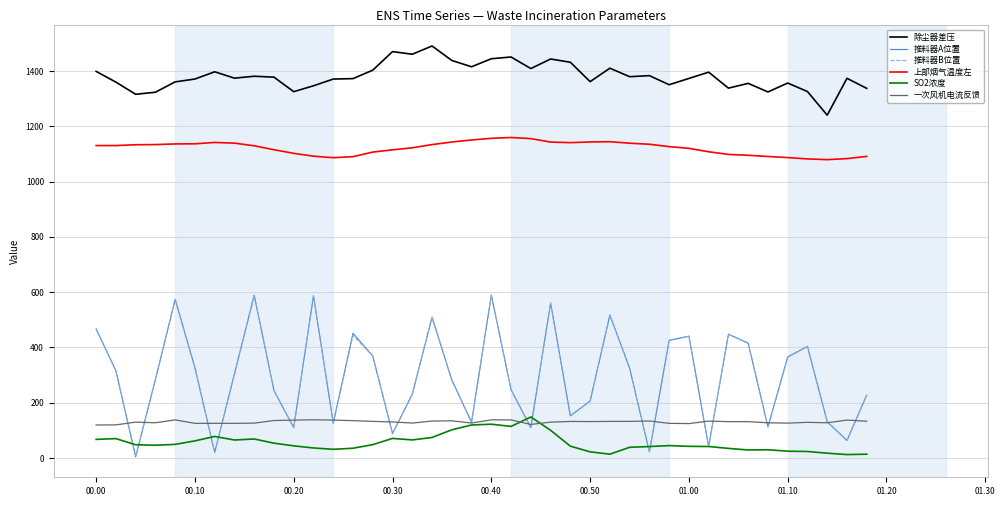

What is the maximum value for 推料器B位置?

589.7